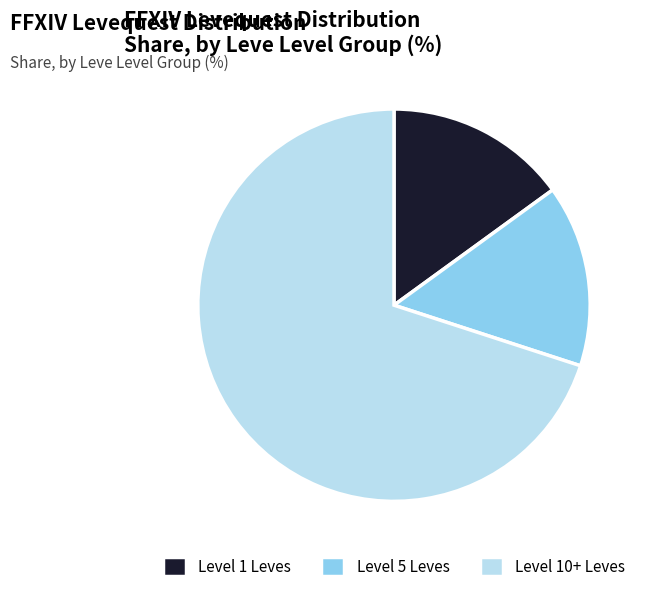

Combined, do Level 1 Leves and Level 10+ Leves account for over 50%?

Yes